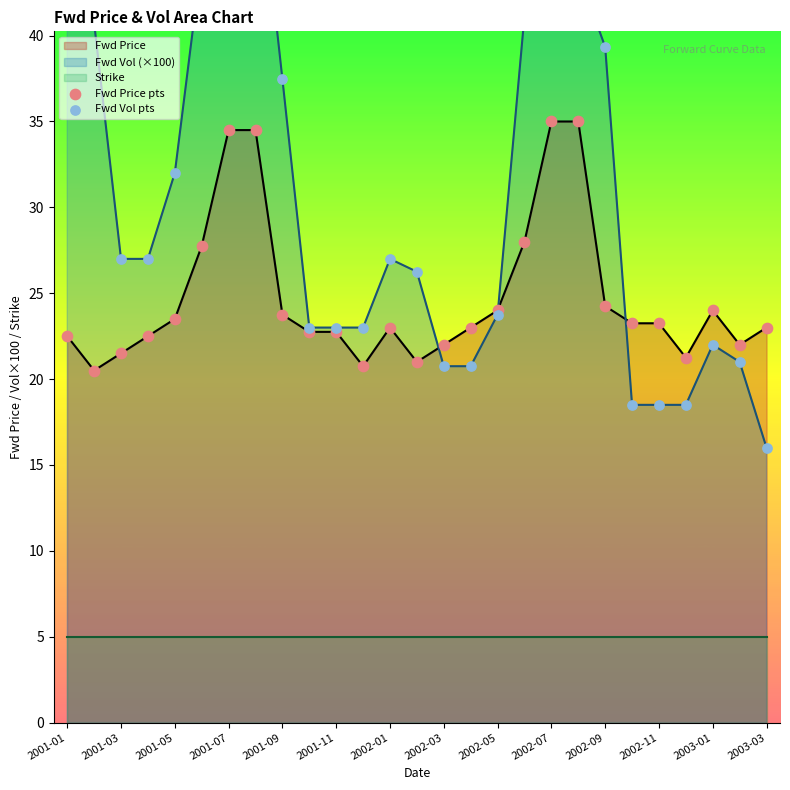

The Fwd Price series shows 21.5 at 2001-03. True or false?

True